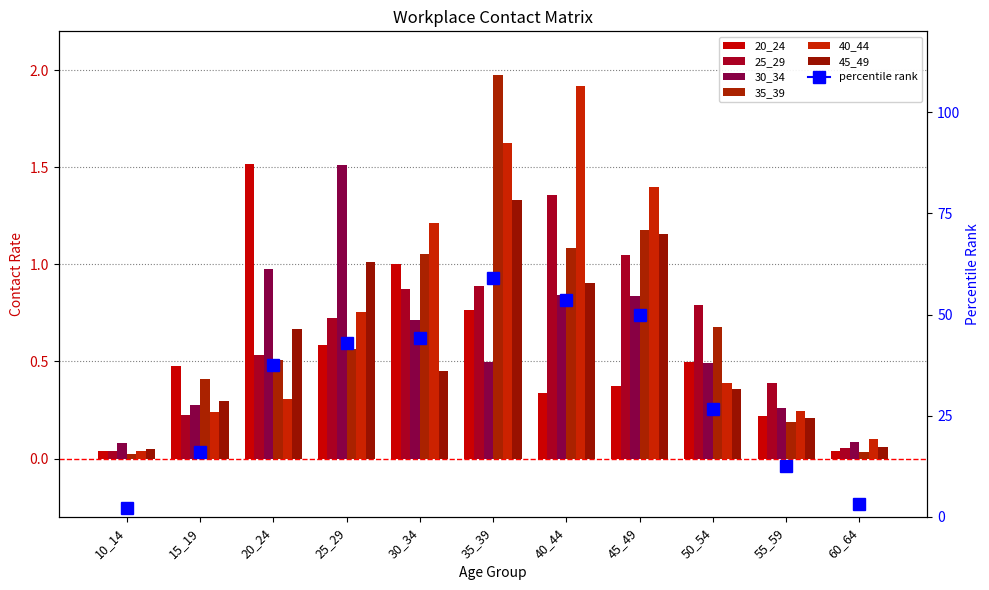

Where is 30_34 nearest to the value 0?

10_14